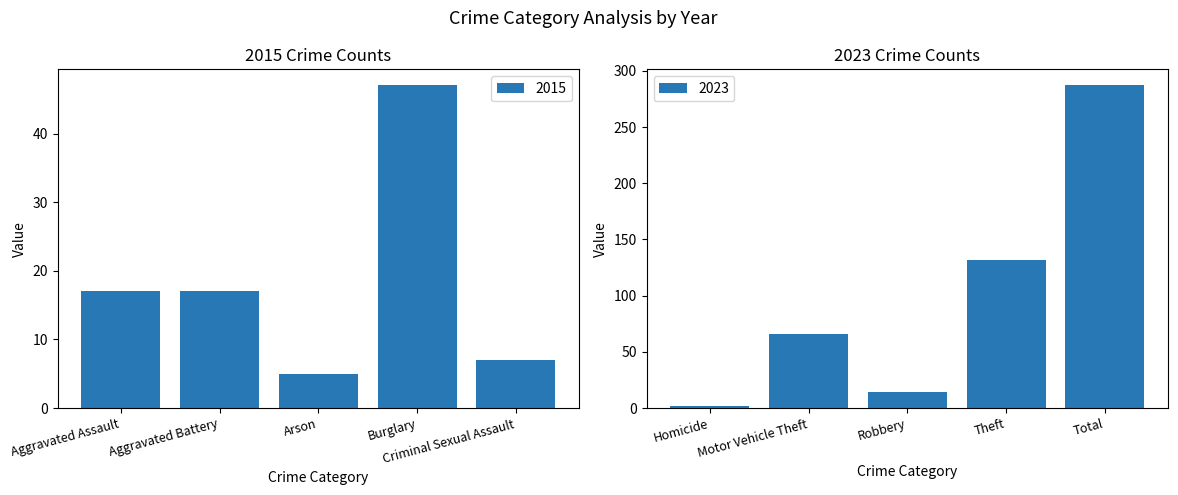

Count the number of data series in this chart.

2